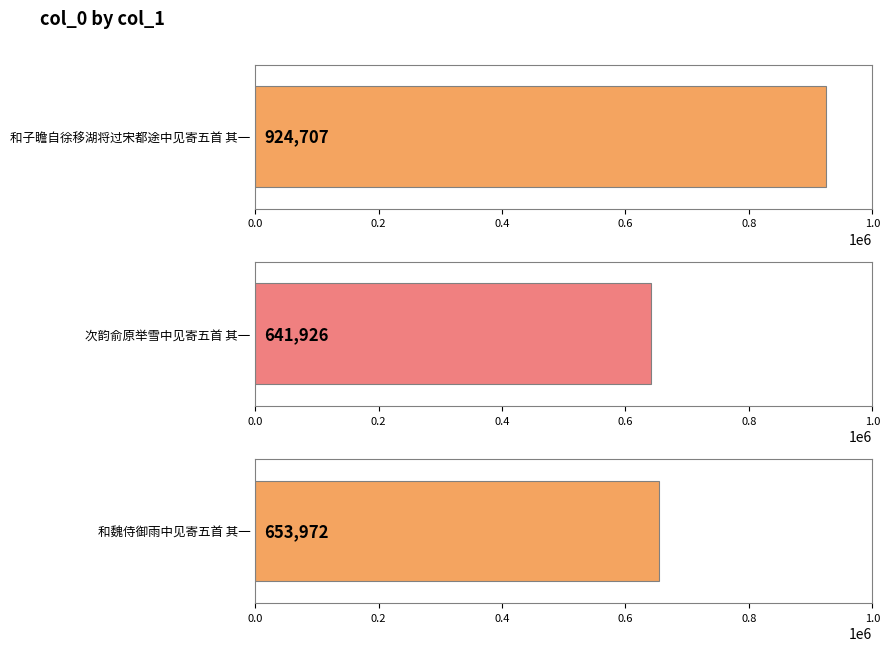

Approximately how many times larger is the value at 和子瞻自徐移湖将过宋都途中见寄五首 其一 compared to 和魏侍御雨中见寄五首 其一?

1.4